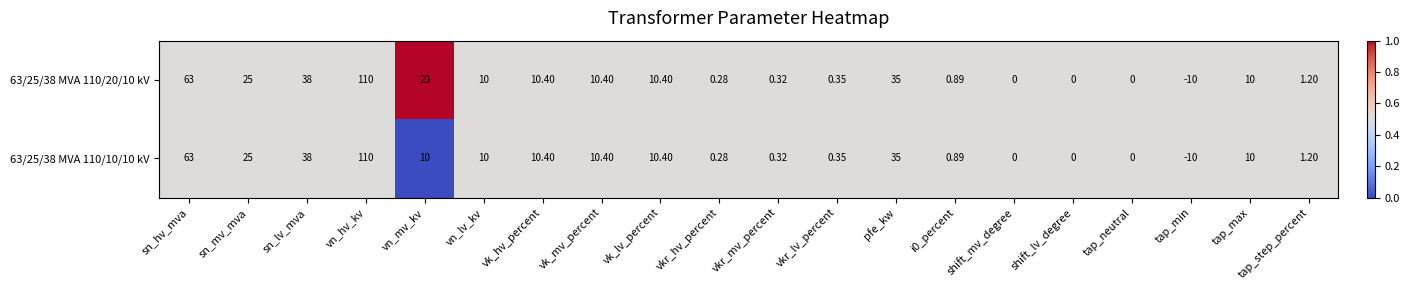

How many distinct data groups are displayed?

2